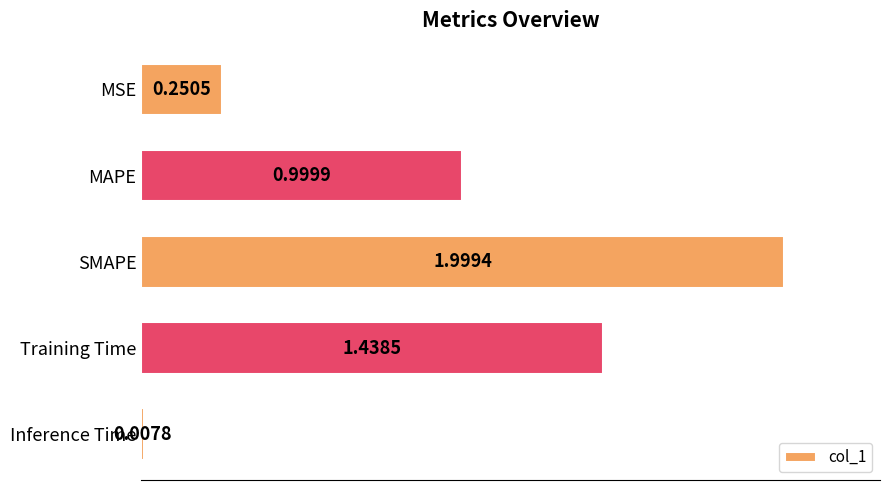

What is the label of the 4th bar from the top?

Training Time